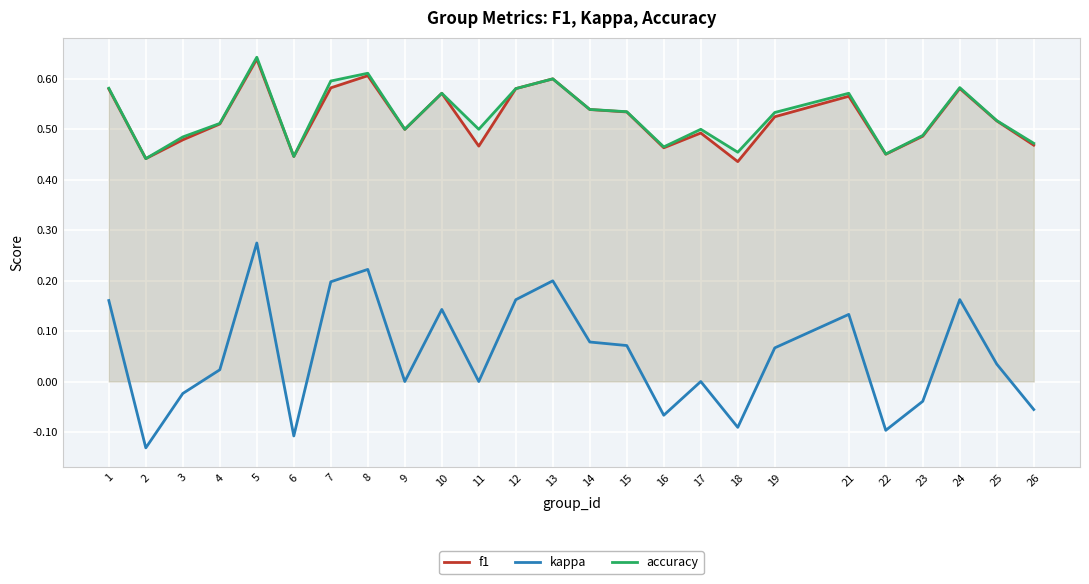

Reading right to left, what are all the values shown in this chart?

f1: 26=0.5	25=0.5	24=0.6	23=0.5	22=0.5	21=0.6	19=0.5	18=0.4	17=0.5	16=0.5	15=0.5	14=0.5	13=0.6	12=0.6	11=0.5	10=0.6	9=0.5	8=0.6	7=0.6	6=0.4	5=0.6	4=0.5	3=0.5	2=0.4	1=0.6
kappa: 26=-0.1	25=0.0	24=0.2	23=-0.0	22=-0.1	21=0.1	19=0.1	18=-0.1	17=0.0	16=-0.1	15=0.1	14=0.1	13=0.2	12=0.2	11=0.0	10=0.1	9=0.0	8=0.2	7=0.2	6=-0.1	5=0.3	4=0.0	3=-0.0	2=-0.1	1=0.2
accuracy: 26=0.5	25=0.5	24=0.6	23=0.5	22=0.5	21=0.6	19=0.5	18=0.5	17=0.5	16=0.5	15=0.5	14=0.5	13=0.6	12=0.6	11=0.5	10=0.6	9=0.5	8=0.6	7=0.6	6=0.4	5=0.6	4=0.5	3=0.5	2=0.4	1=0.6